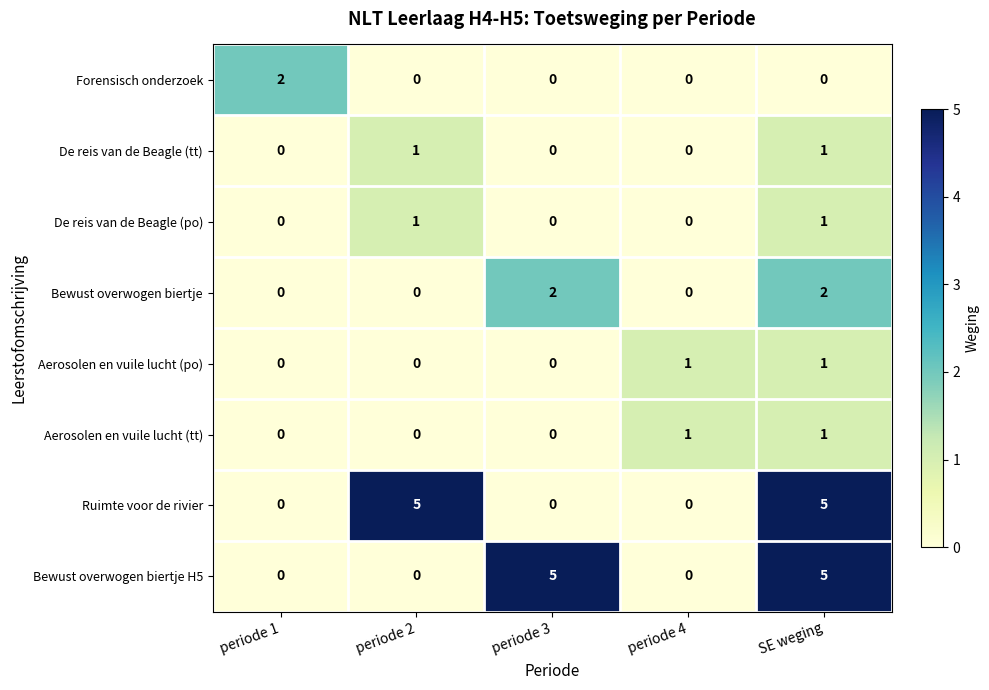

At which category is the sum across all series the highest?

SE weging